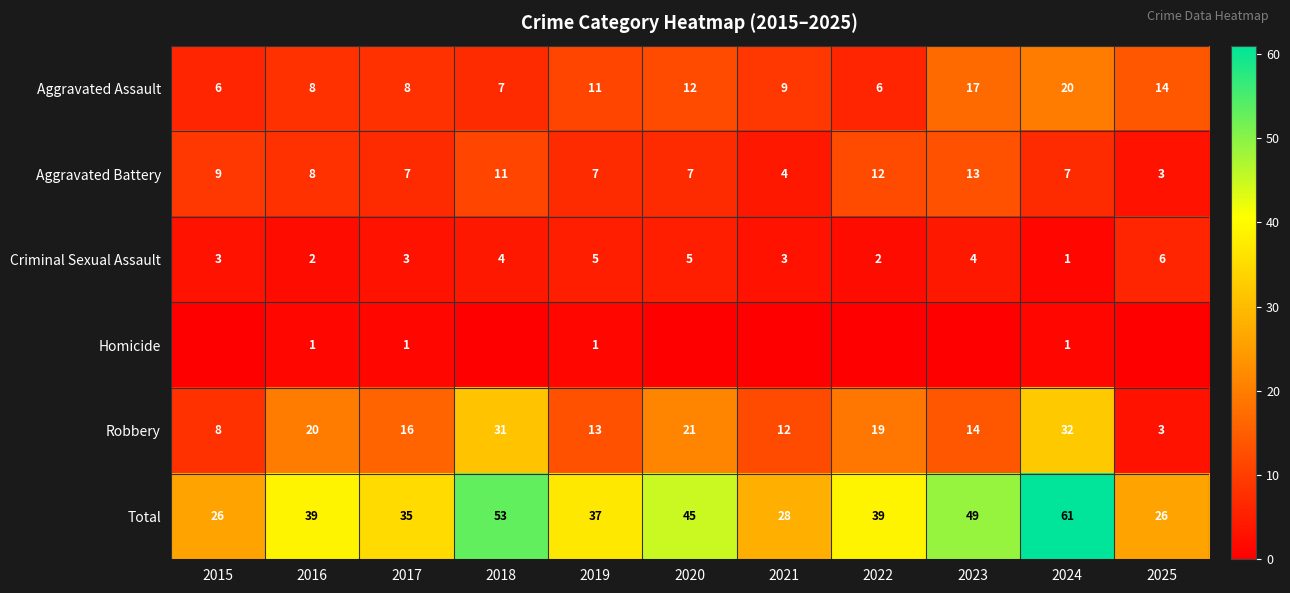

What is the difference between the Aggravated Battery values at 2024 and 2022?

5